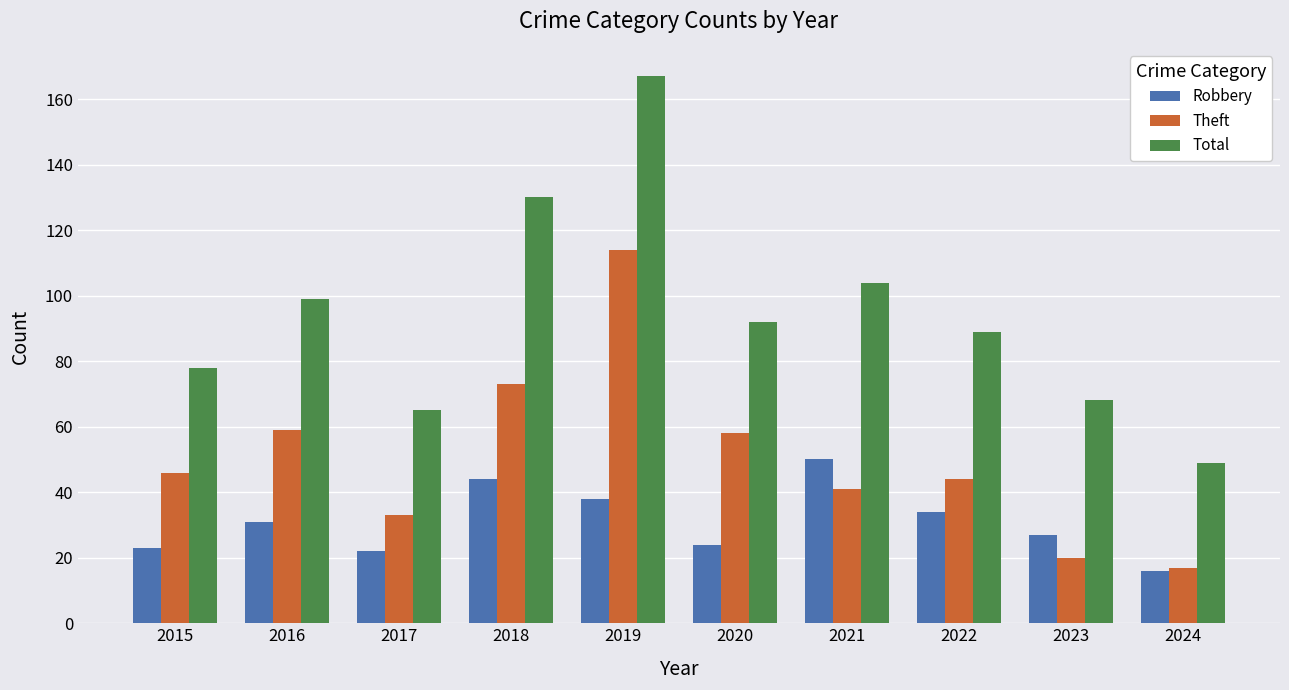

What is the spread (max minus min) of values at 2016?

68